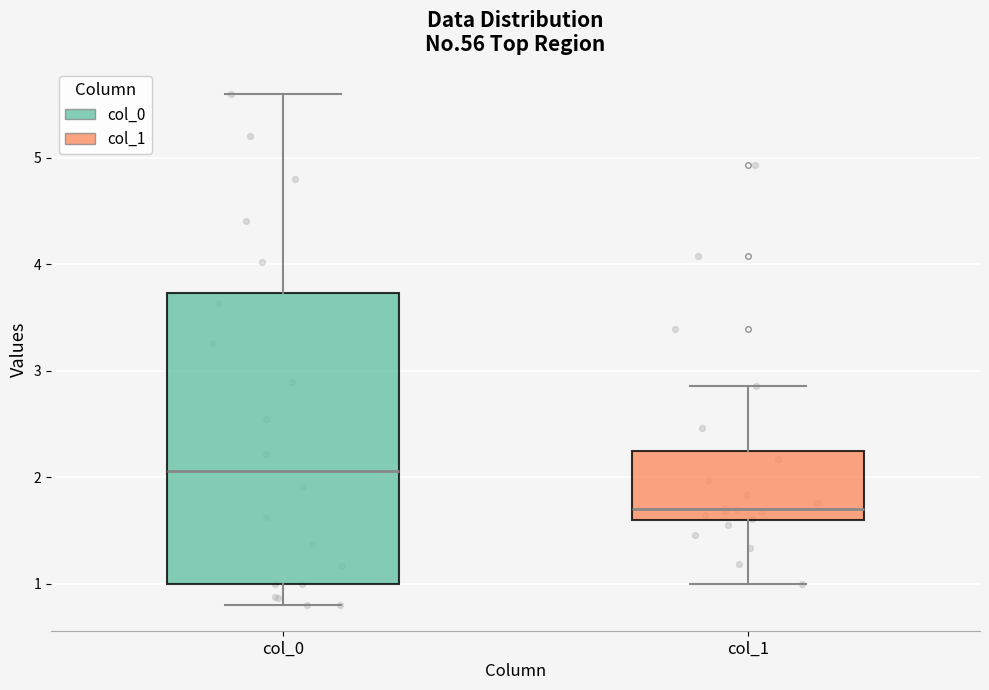

Where is the lower edge of the box for col_1 on the y-axis? The values are not printed on the chart, so give them approximately, as read against the axis.

1.6